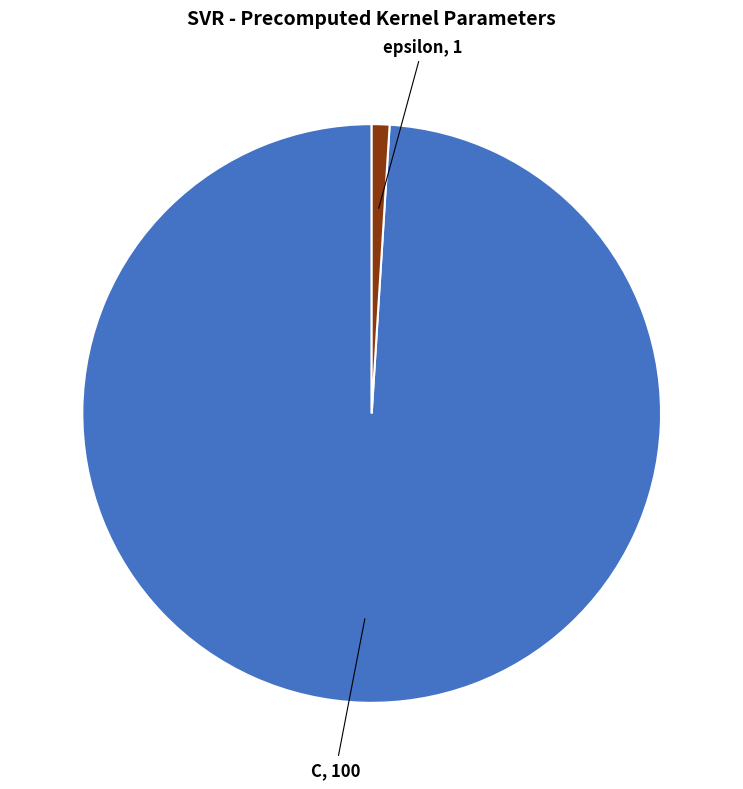

Is it true that epsilon is 12% of the pie?

False